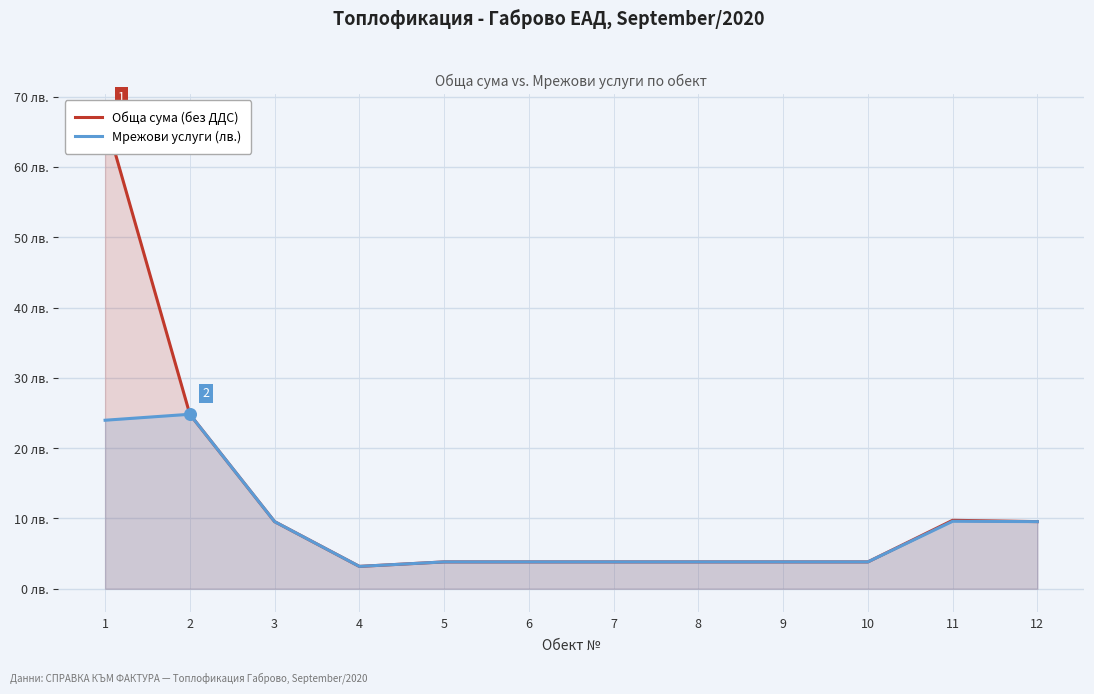

Which series reaches the maximum Y coordinate?

Обща сума (без ДДС)